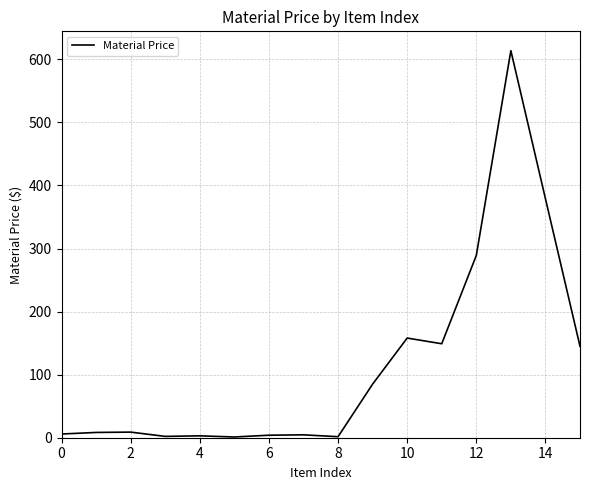

What is the difference between the maximum and minimum values?

612.5